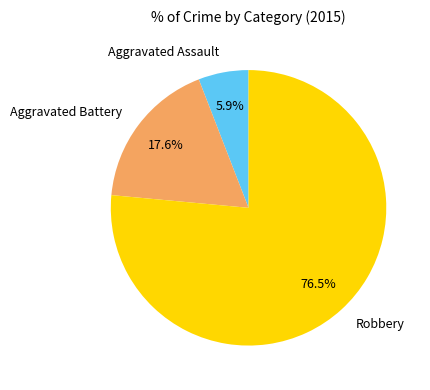

Do Aggravated Assault and Robbery together represent more than half of the pie?

Yes